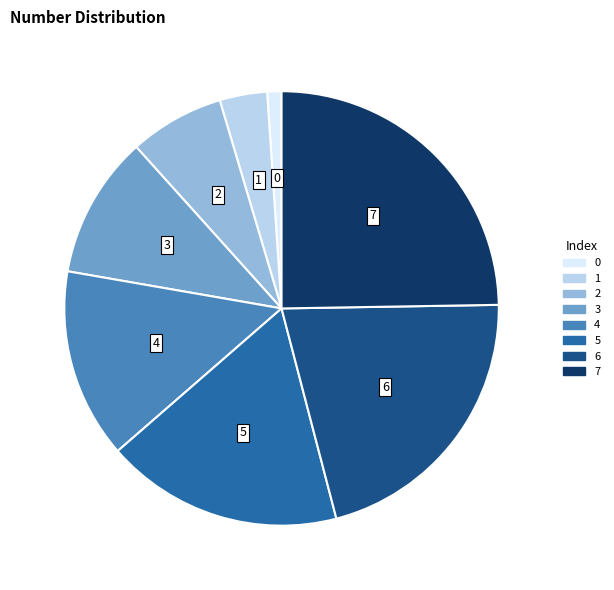

Is there any slice that represents more than half of the pie?

No